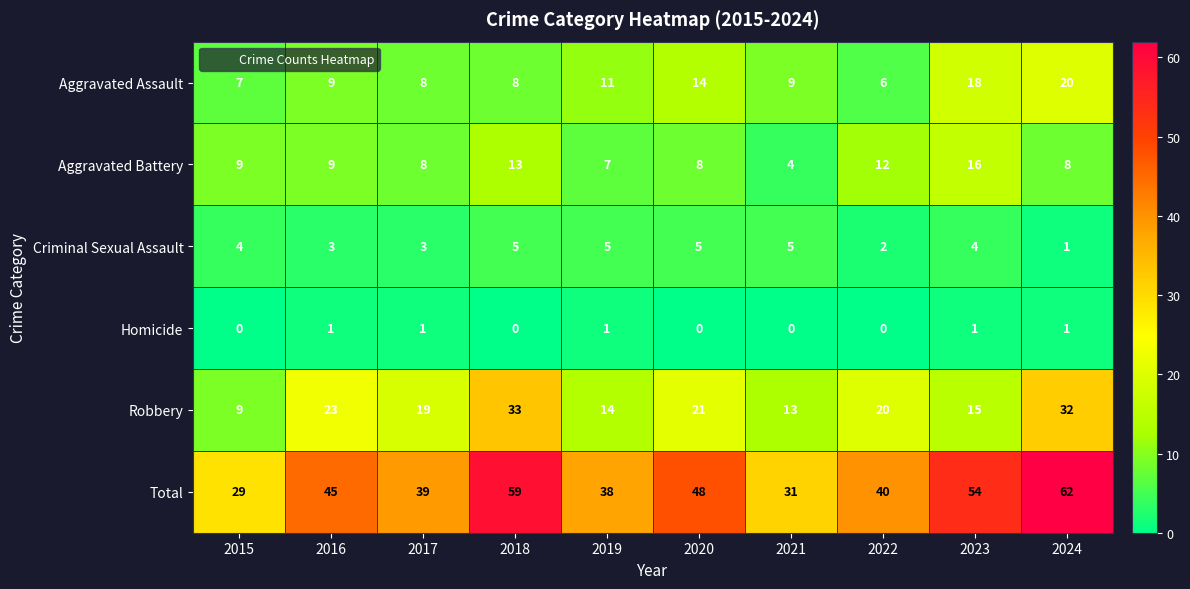

Rank the categories by Robbery value from highest to lowest.

2018, 2024, 2016, 2020, 2022, 2017, 2023, 2019, 2021, 2015